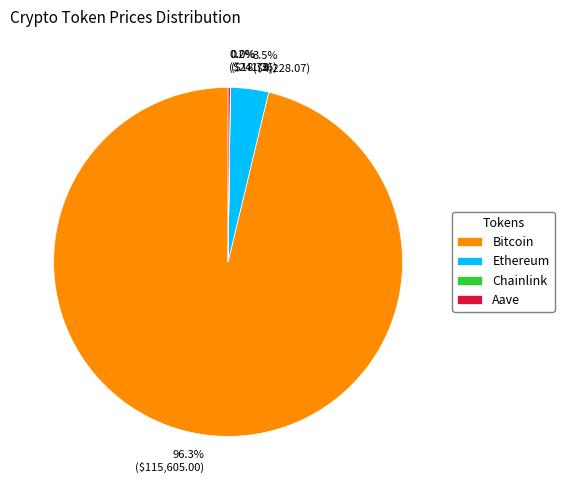

What percentage is NOT represented by Ethereum?

96.5%